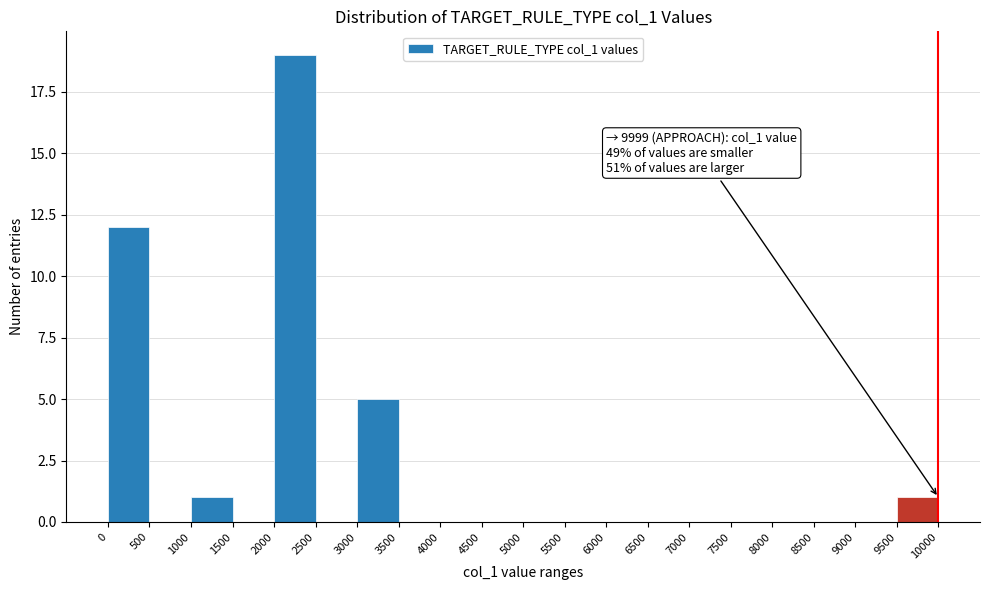

Which range on the x-axis has the tallest bar?

2000 to 2500